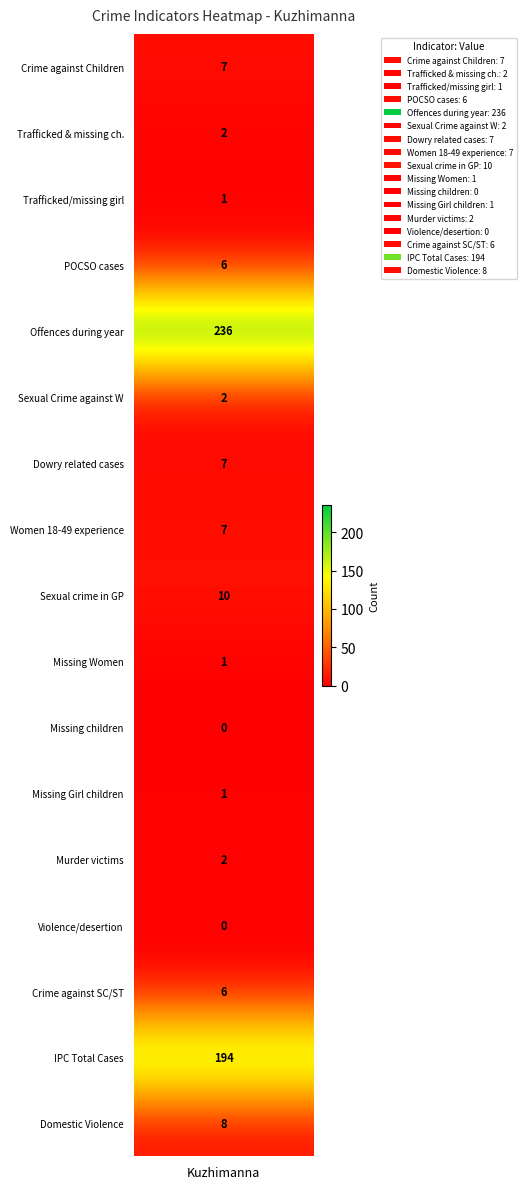

How many positive values are there?

15